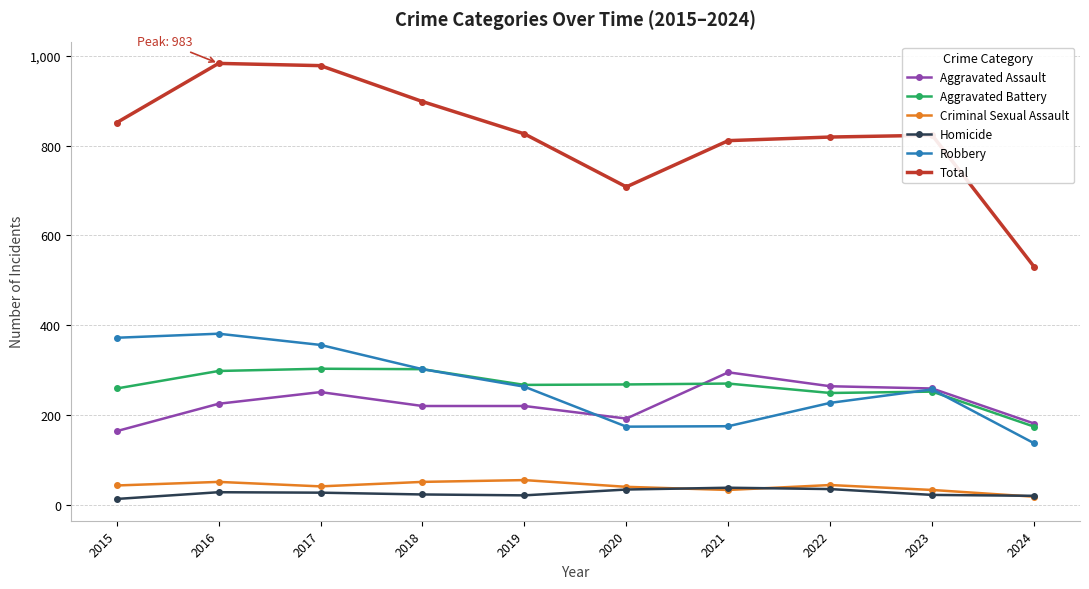

True or false: Total and Robbery intersect in this chart.

False